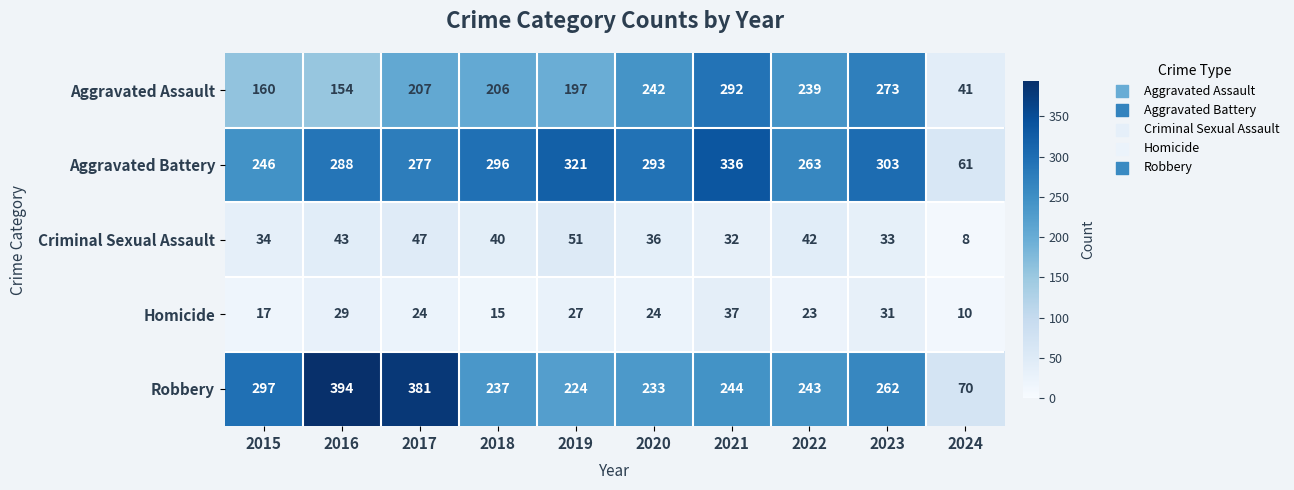

How many categories are shown in the chart?

10